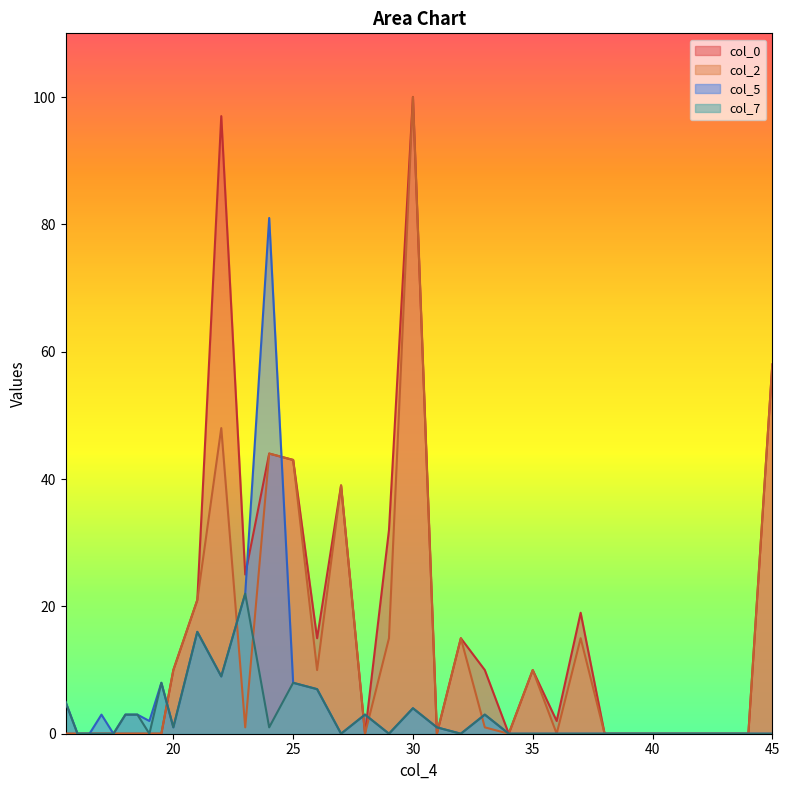

True or false: col_5 and col_2 cross at least once.

True